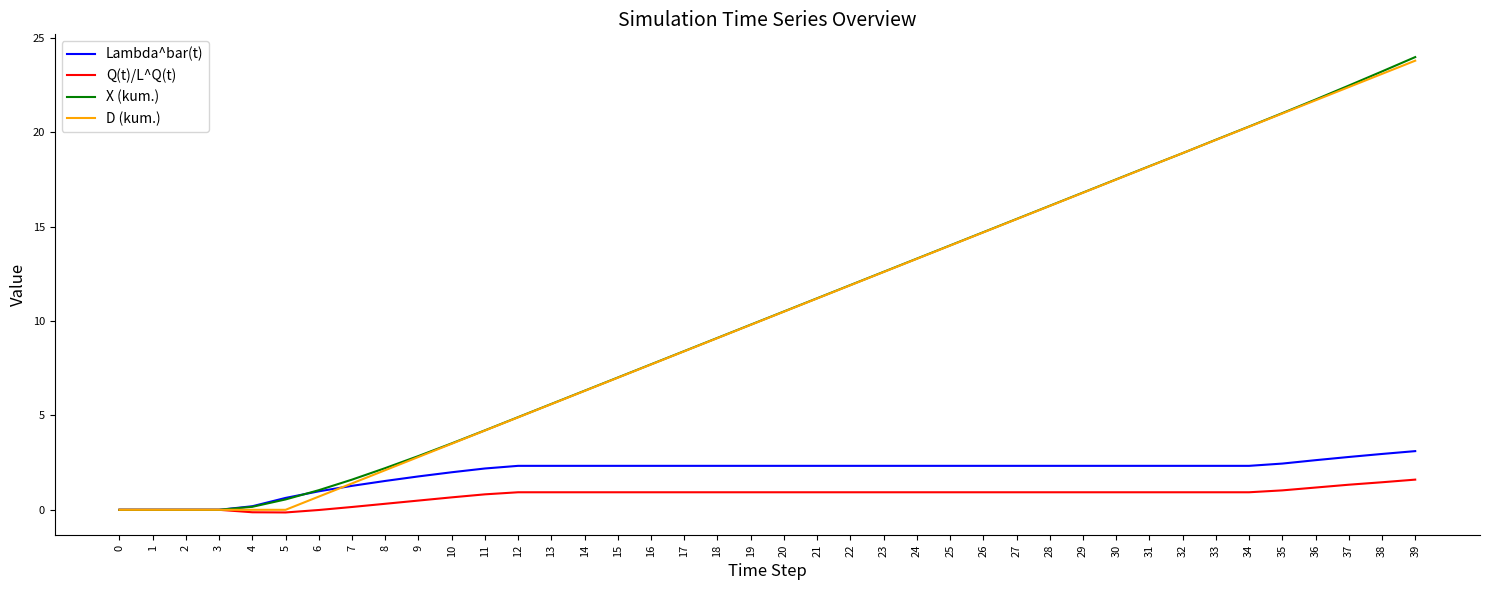

Is the value of D (kum.) at 27 greater than the value of Lambda^bar(t) at 4?

Yes